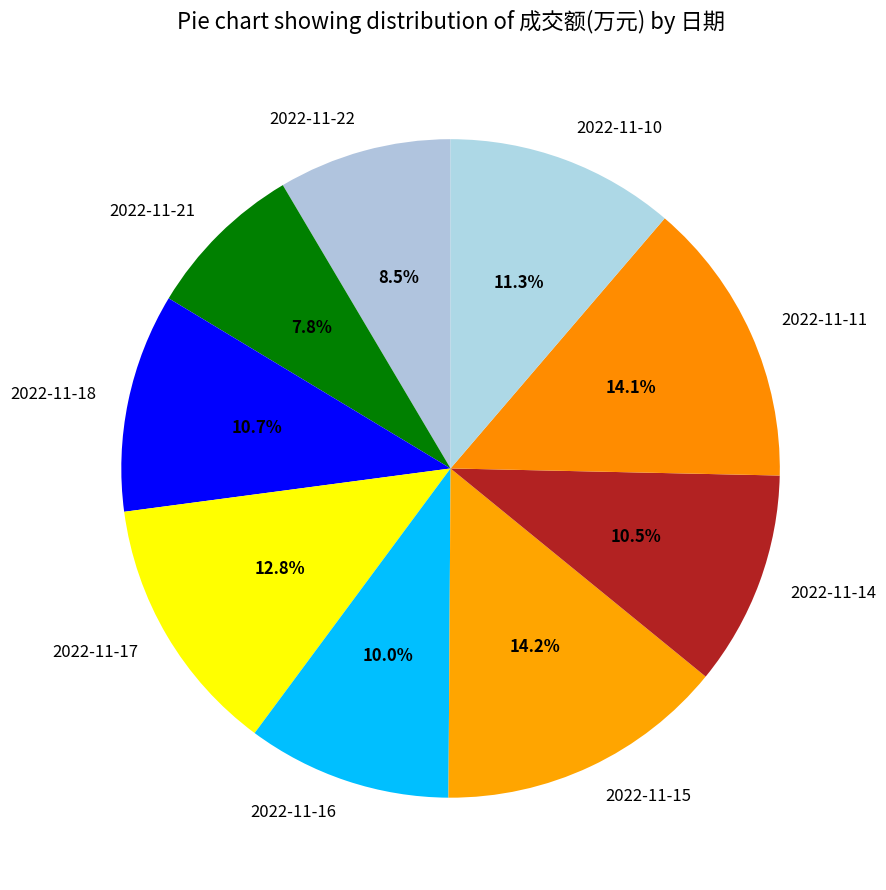

What percentage is NOT represented by 2022-11-21?

92.2%